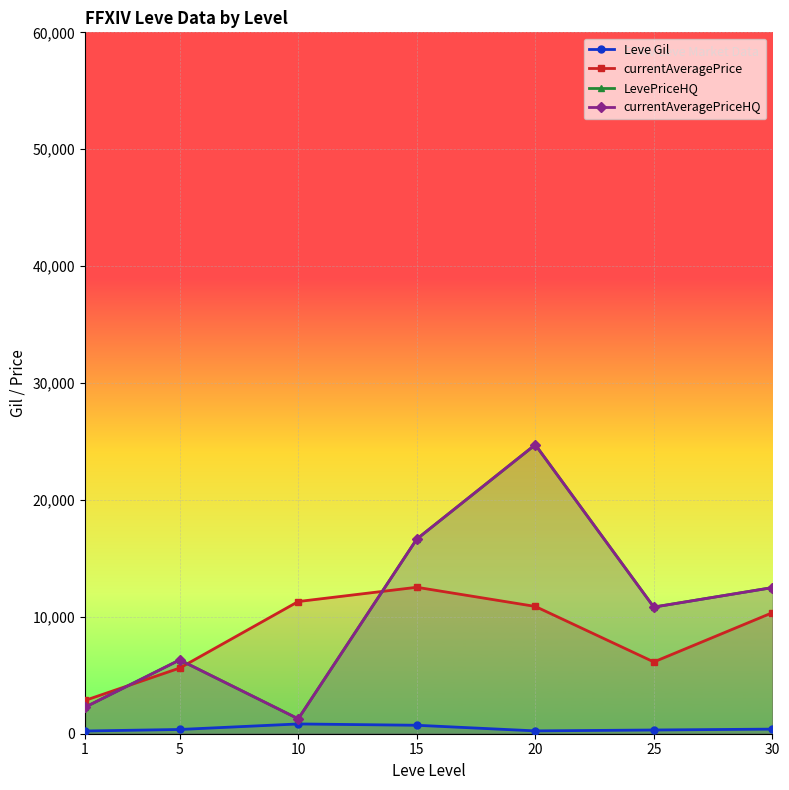

Rank the series by their maximum value, from highest to lowest.

LevePriceHQ, currentAveragePriceHQ, currentAveragePrice, Leve Gil